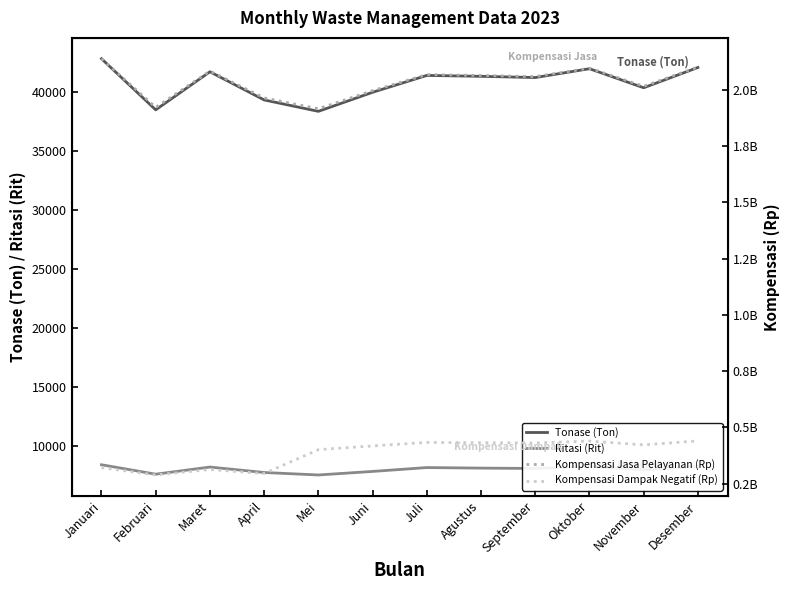

Is it true that Tonase (Ton) equals 39944.8 at Juni?

True